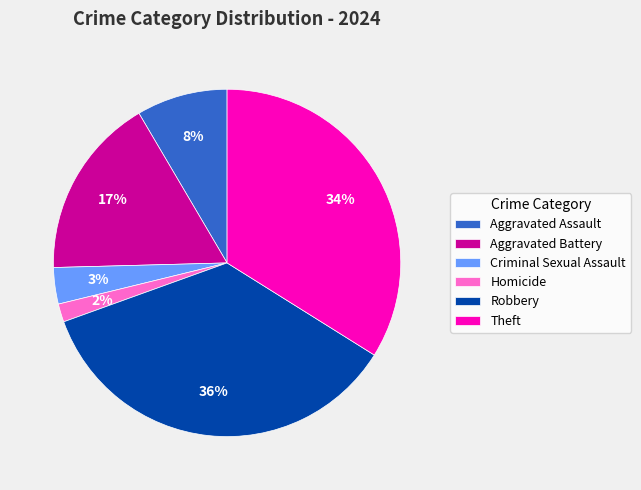

Which slice is the smallest?

Homicide